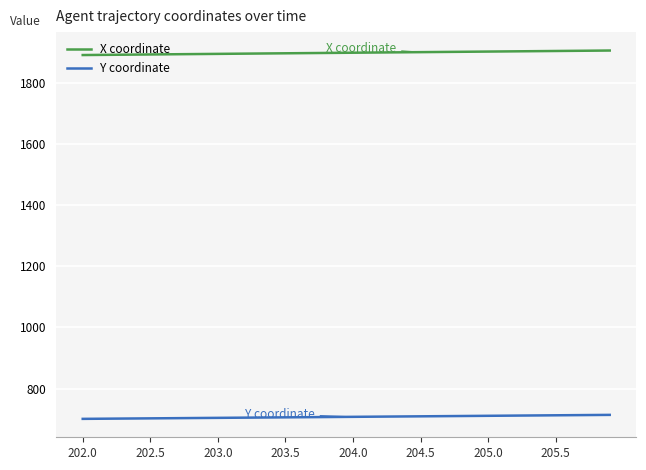

What is the sum of all X coordinate values?

75982.1